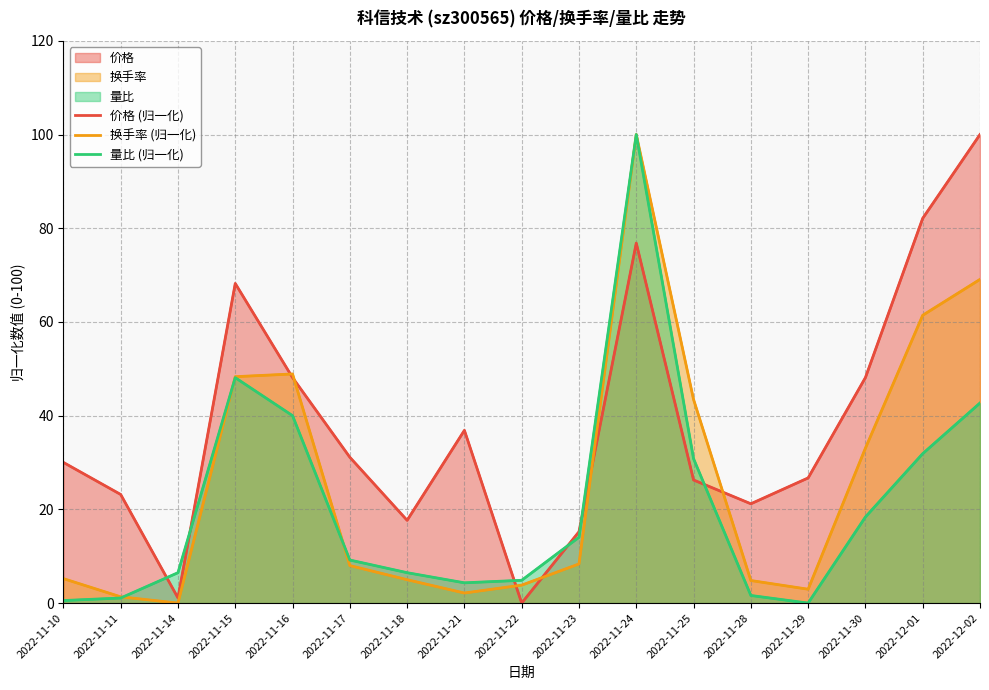

True or false: 量比 (归一化) has more than 1 interior local peaks.

True